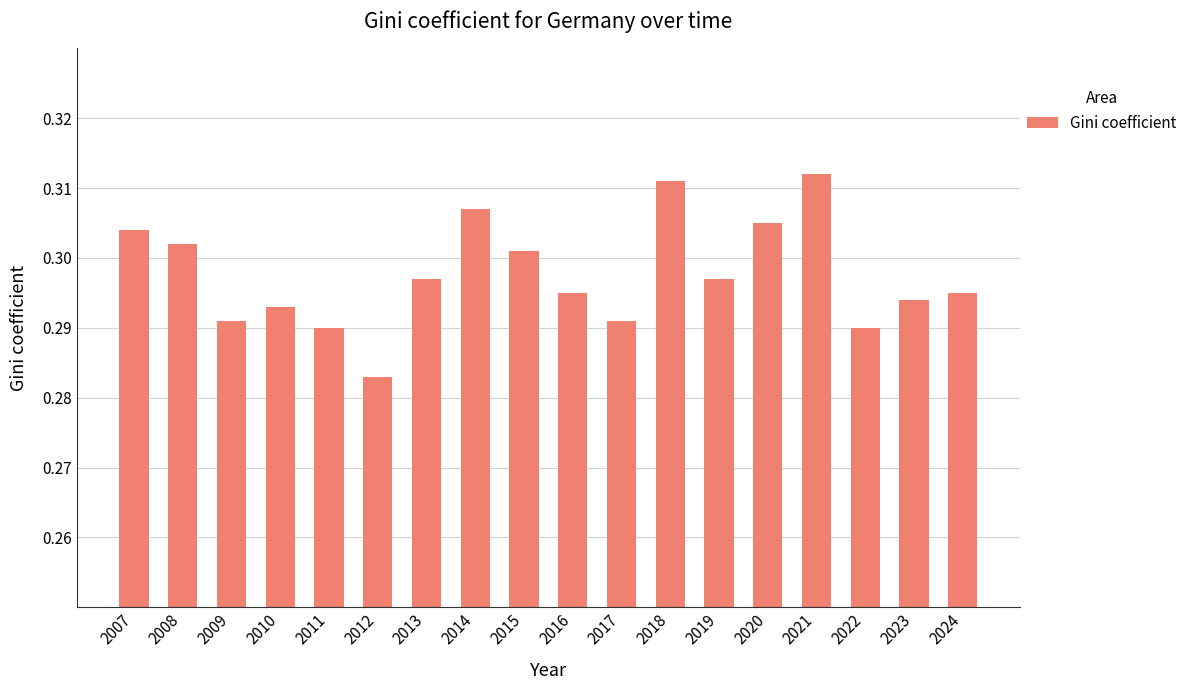

Is it true that the value at 2017 is 0.2?

False